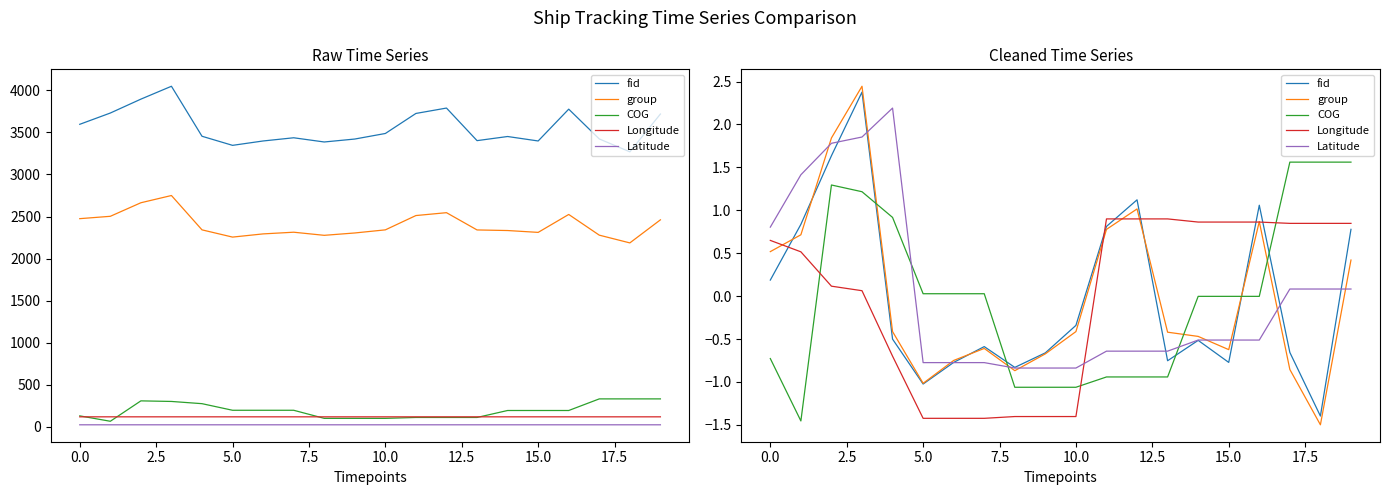

How many series are shown in this chart?

5